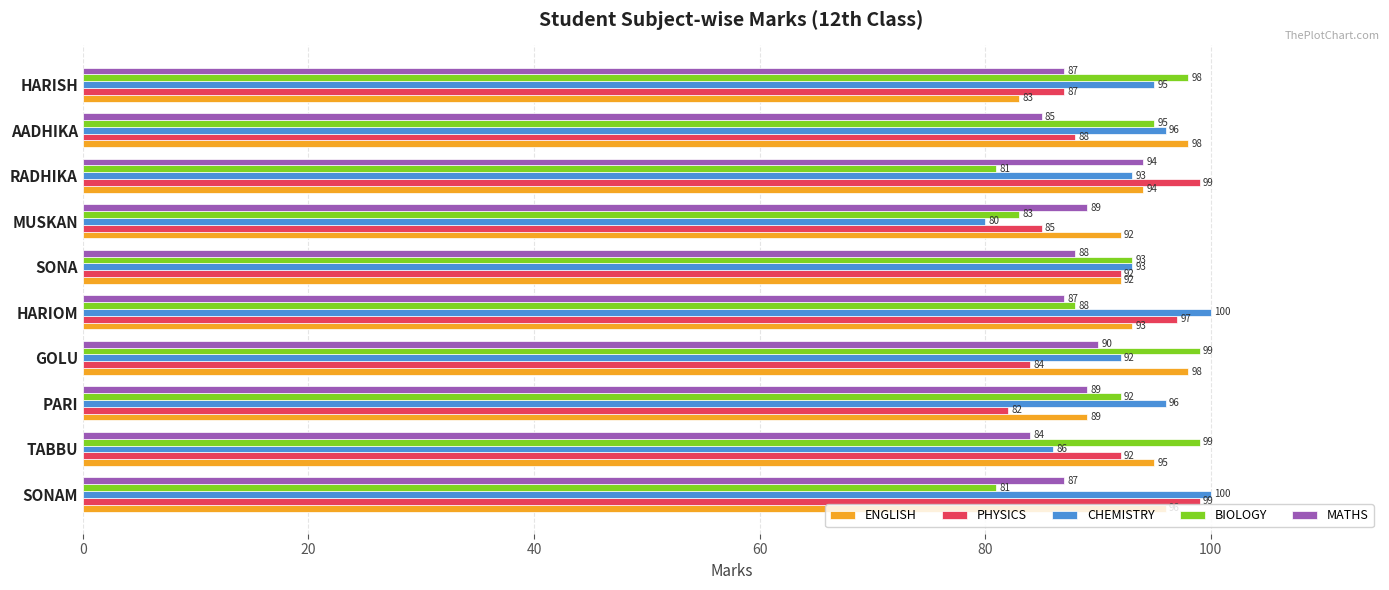

What is the difference between the maximum and minimum values in the BIOLOGY series?

18